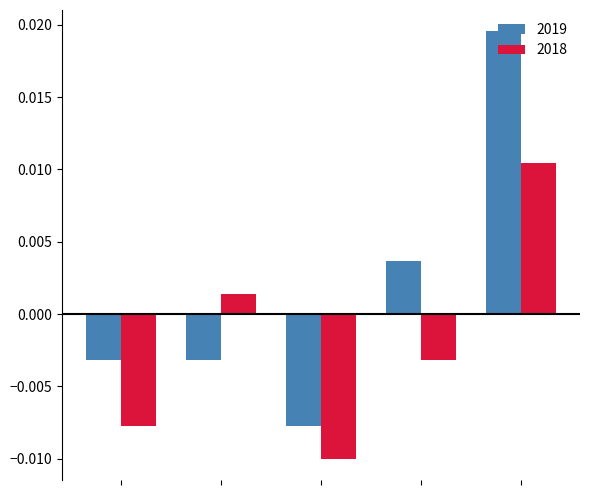

At how many categories does at least one series exceed 0?

3